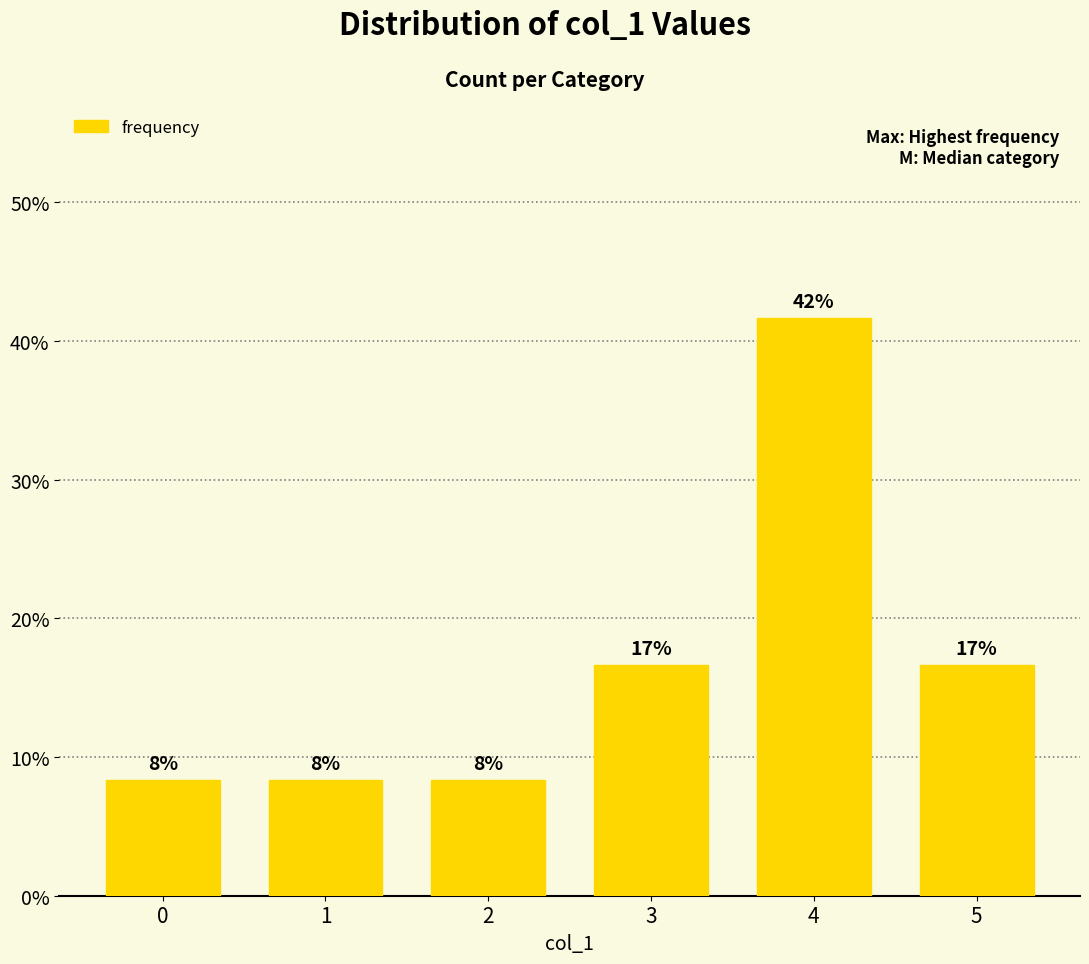

What is the maximum value shown in the chart?

41.7